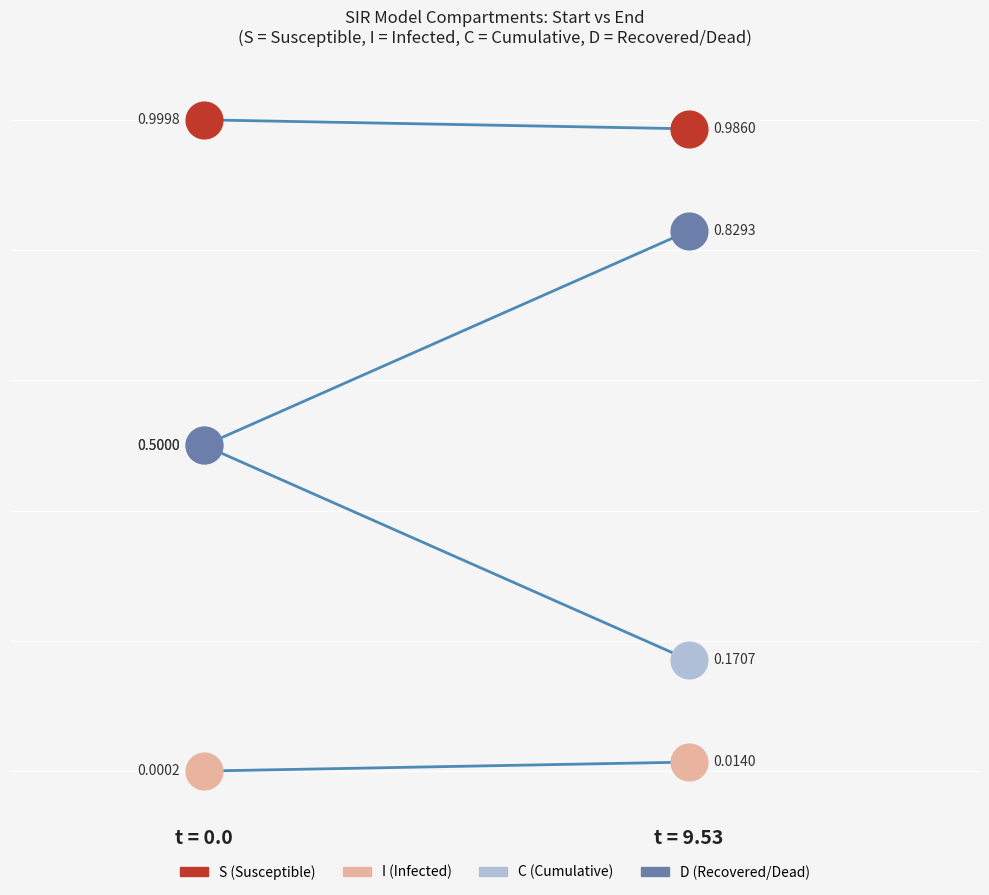

Is the value of I at t = 0.0 greater than the value of D at t = 9.53?

No